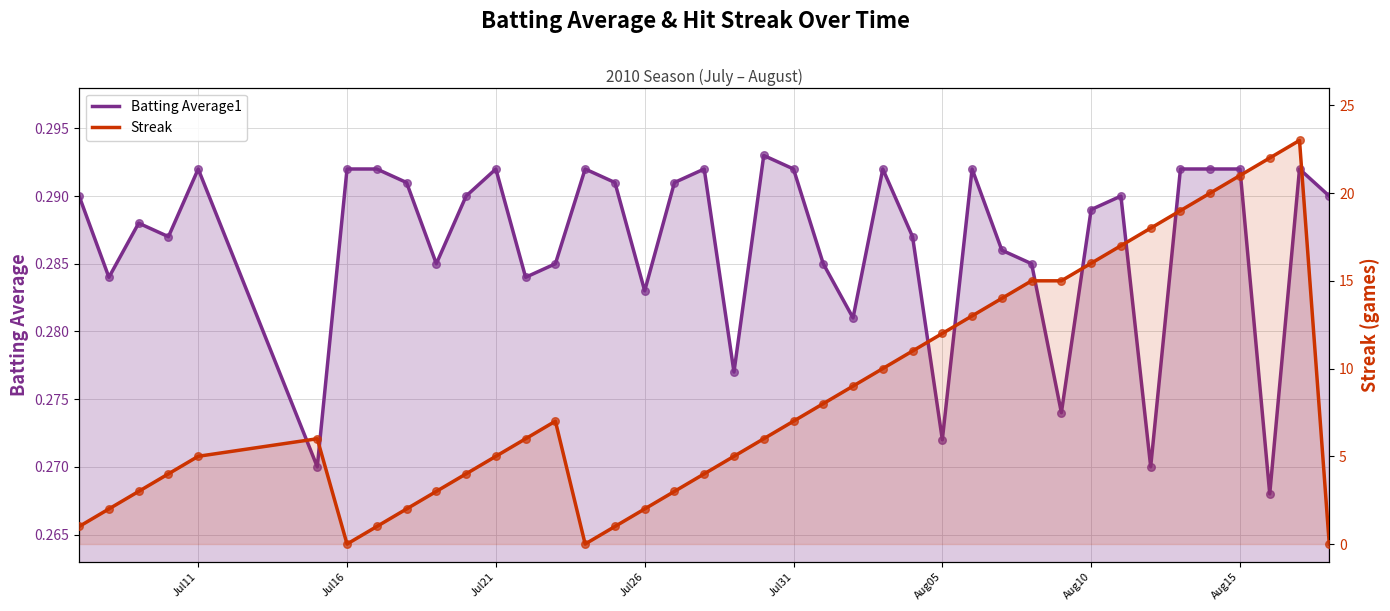

What are all the series names shown in the legend?

Batting Average1, Streak